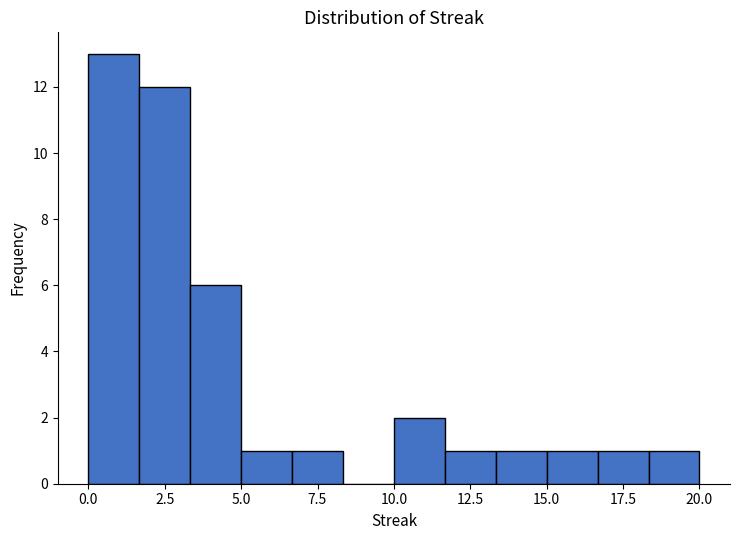

Around what value on the x-axis is the tallest bar? Give the approximate position of its centre, as read against the axis.

1.0